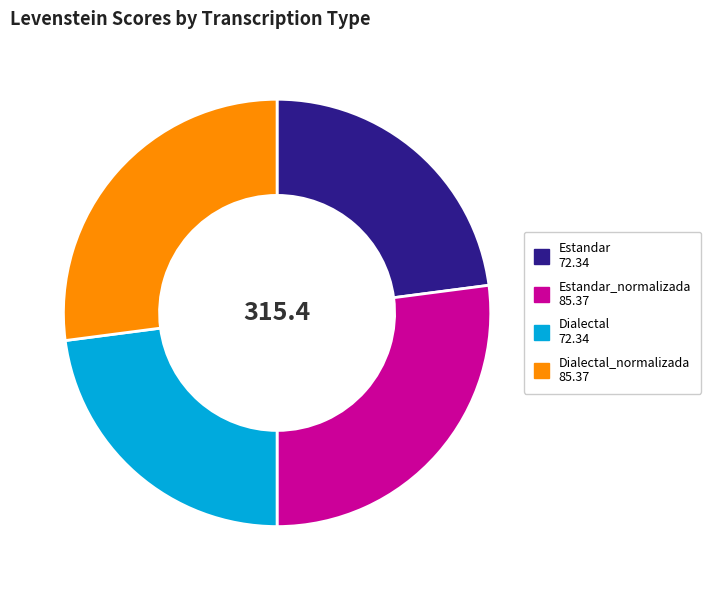

Does any single category account for the majority?

No